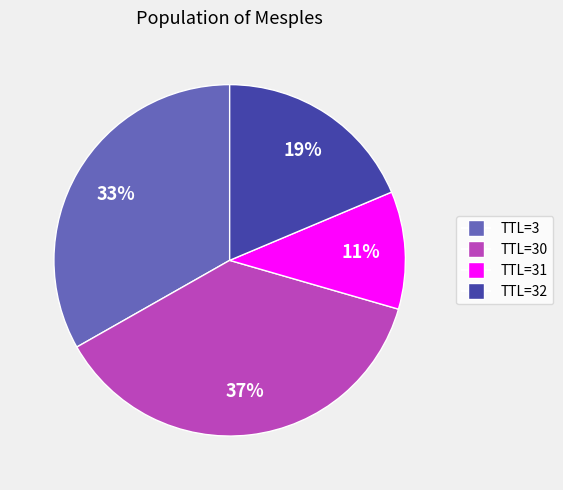

True or false: TTL=3 accounts for 33% of the total.

True